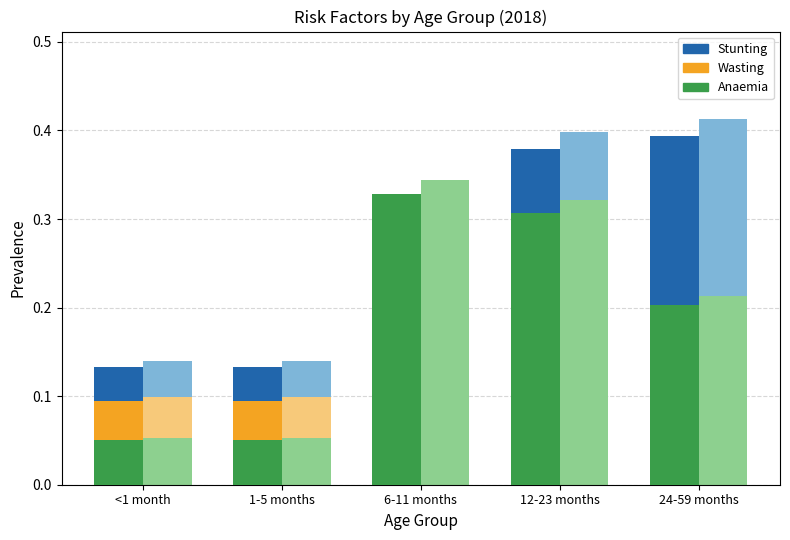

Which series has the largest range (max minus min)?

Anaemia